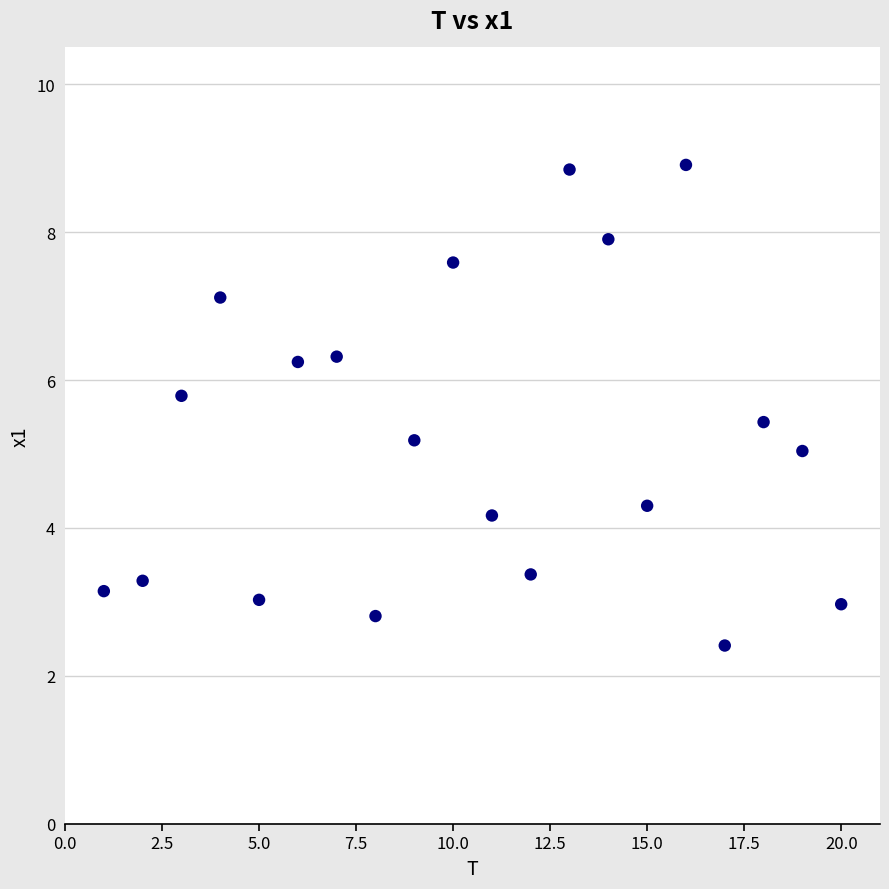

What is the range of Y values (max minus min)?

6.5